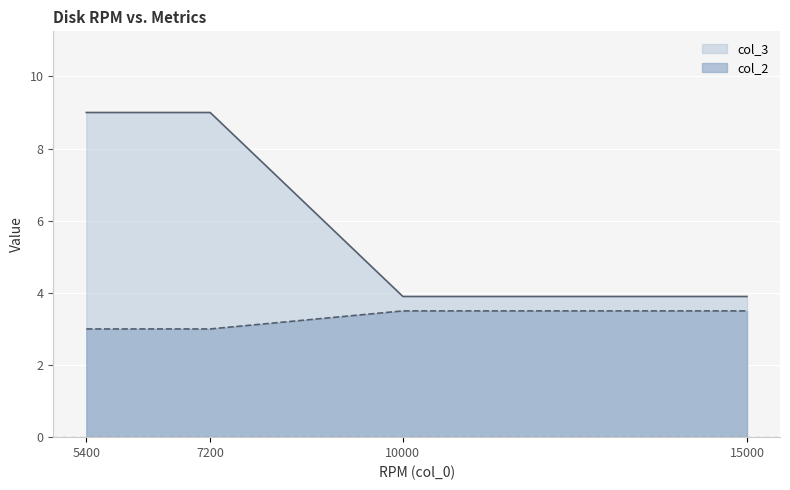

What is the approximate value of col_3 at 15000?

3.9